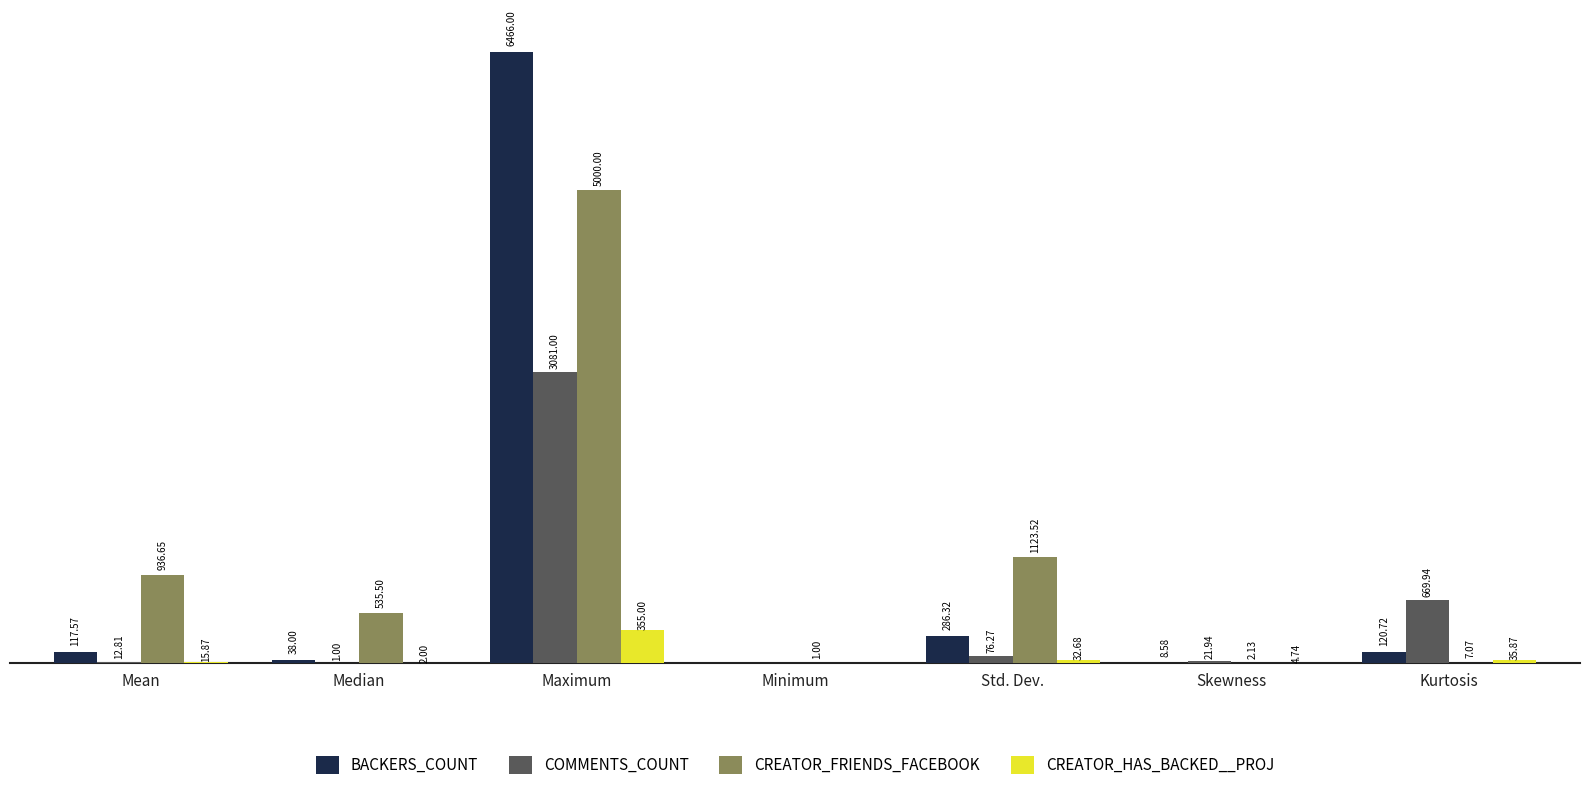

Which series has the largest total across all categories?

CREATOR_FRIENDS_FACEBOOK